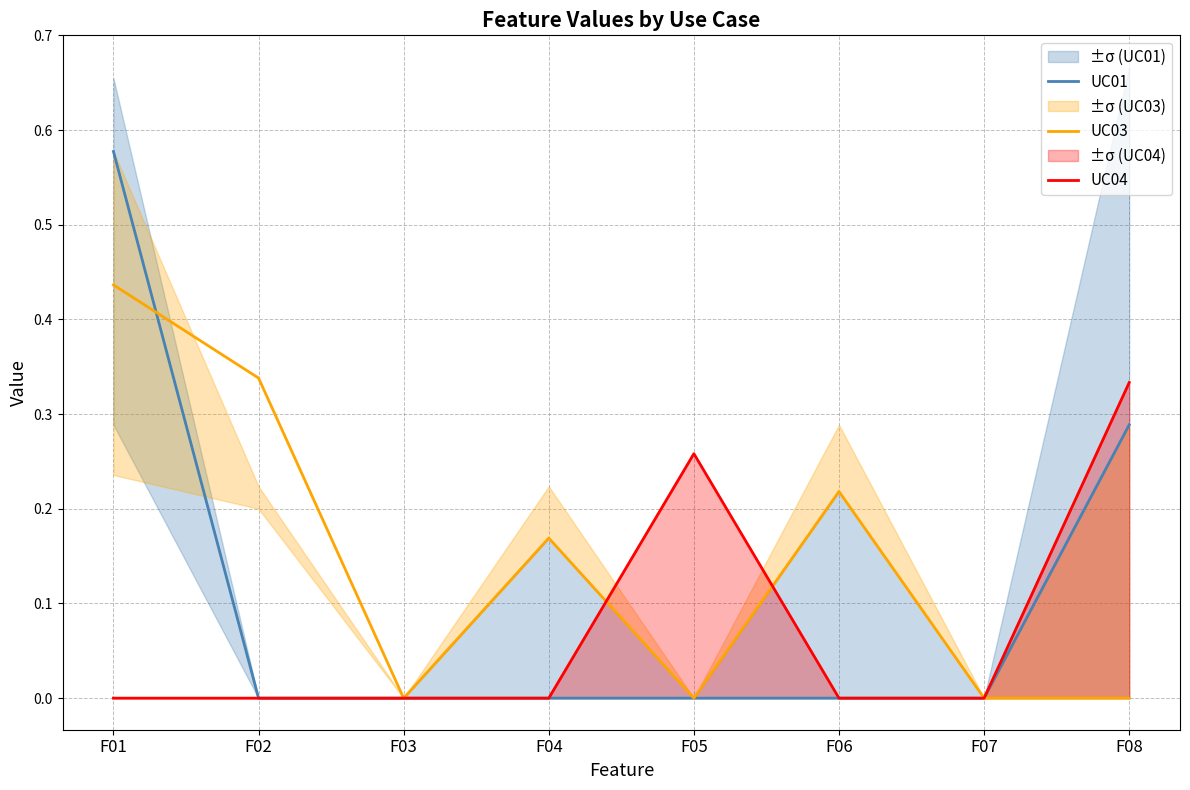

Where is the first local maximum for UC04?

F05